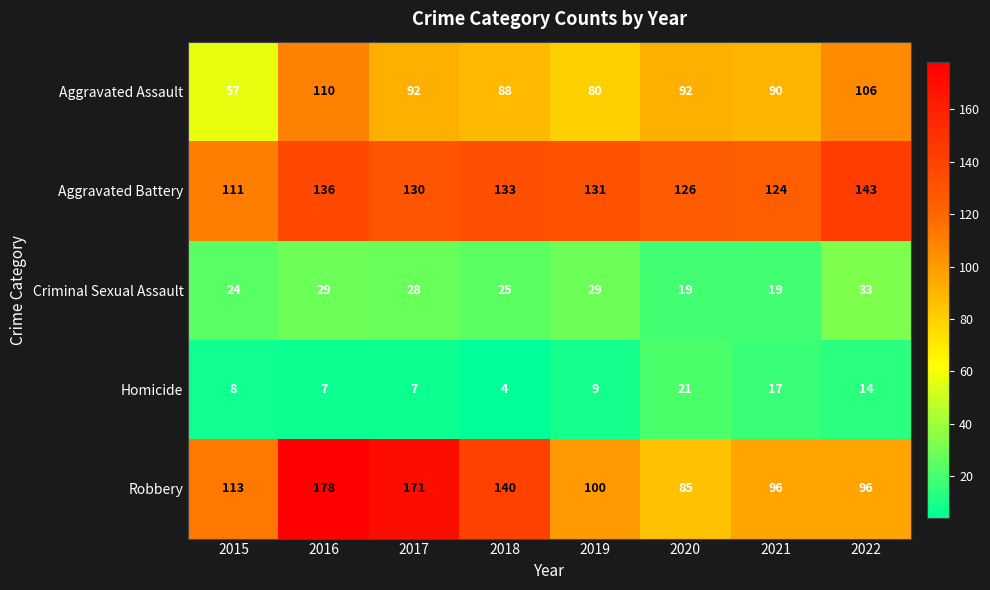

What is the difference between the highest and lowest values at 2022?

129